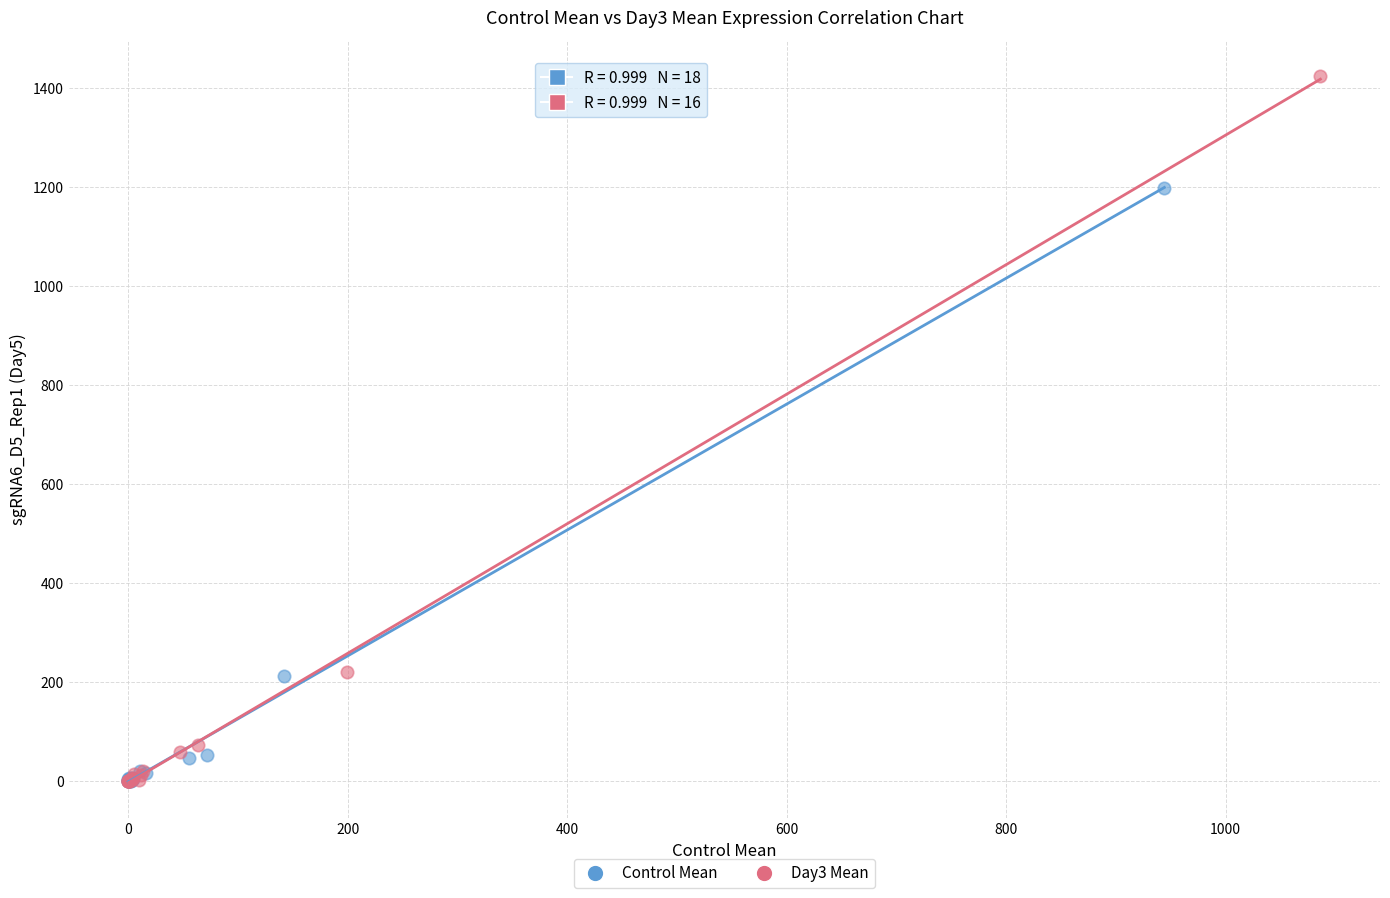

Which series reaches the maximum Y coordinate?

Day3 Mean